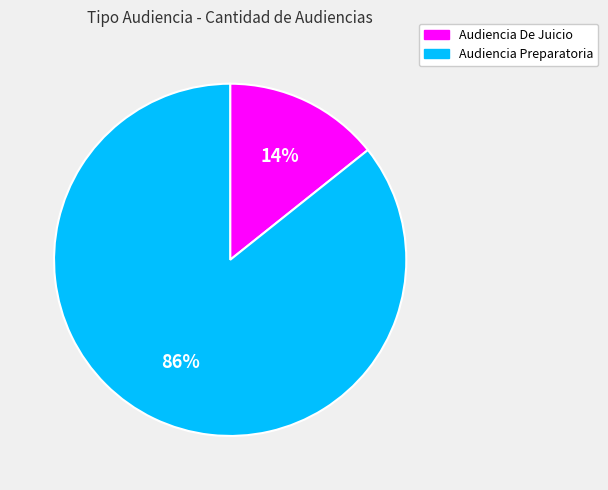

Is the sum of Audiencia Preparatoria and Audiencia De Juicio greater than half?

Yes